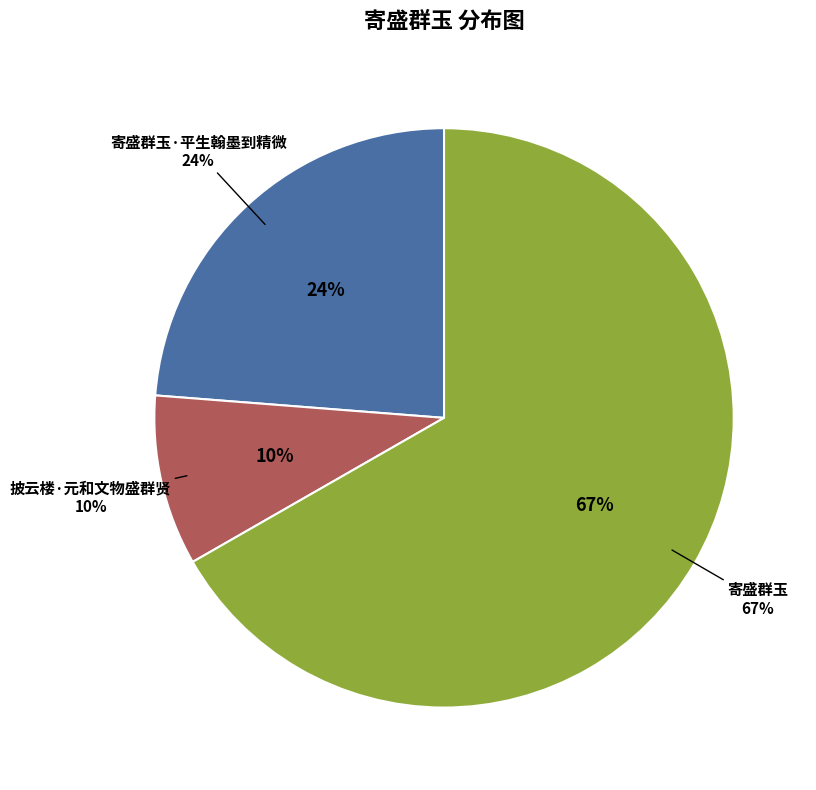

Rank the categories by value from highest to lowest.

寄盛群玉, 寄盛群玉·平生翰墨到精微, 披云楼·元和文物盛群贤